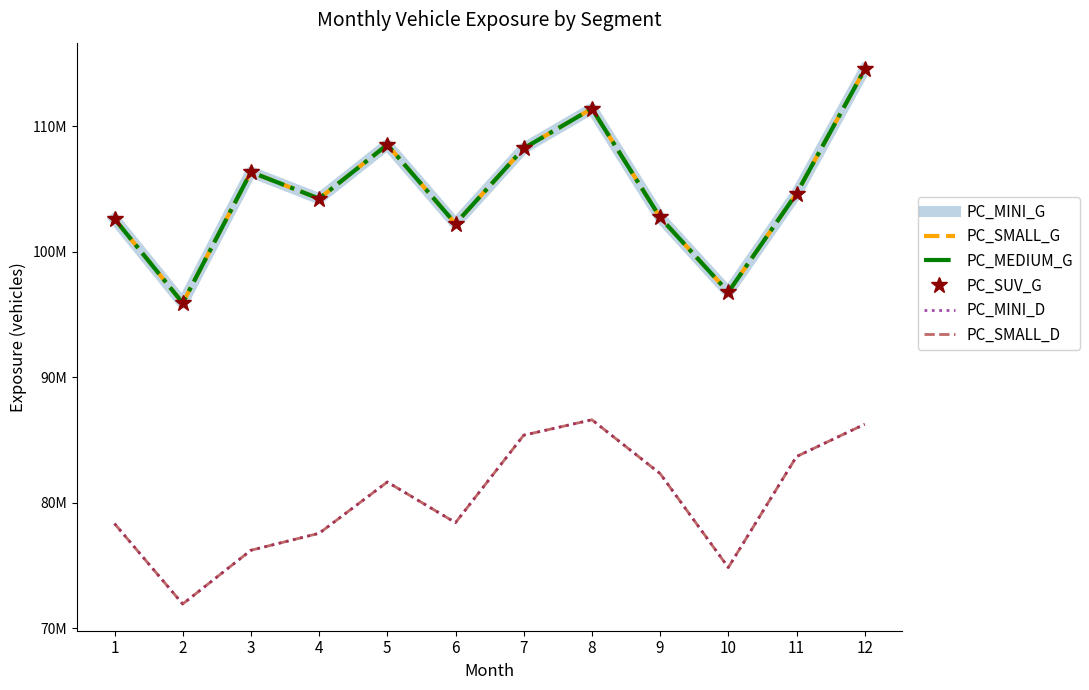

How many interior local valleys does the PC_SUV_G series have?

4